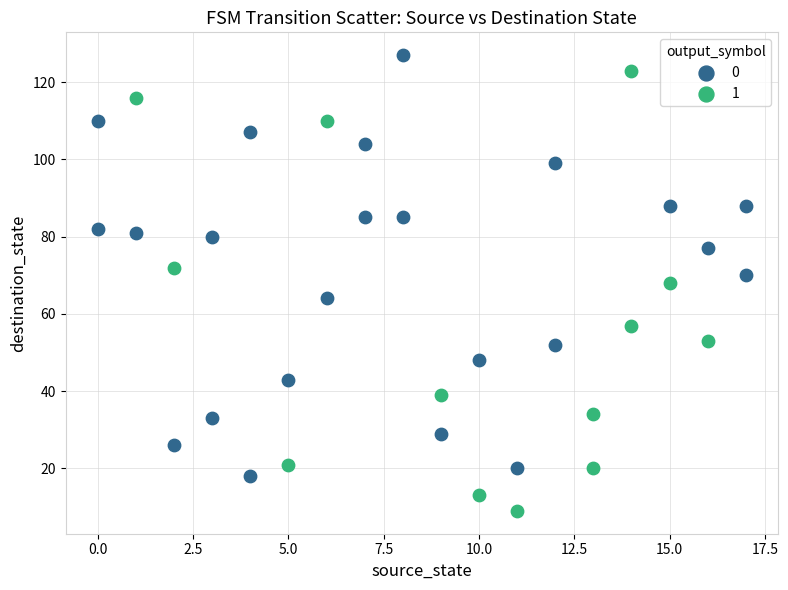

What are all the series names shown in the legend?

0, 1